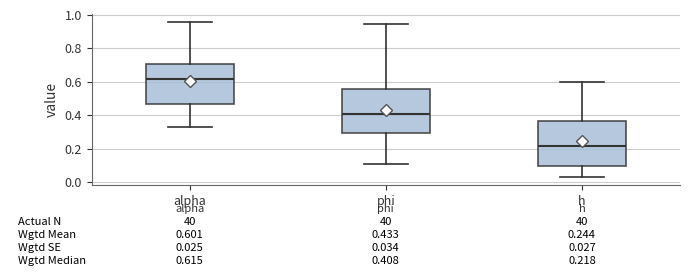

Which box's median line is the highest?

alpha